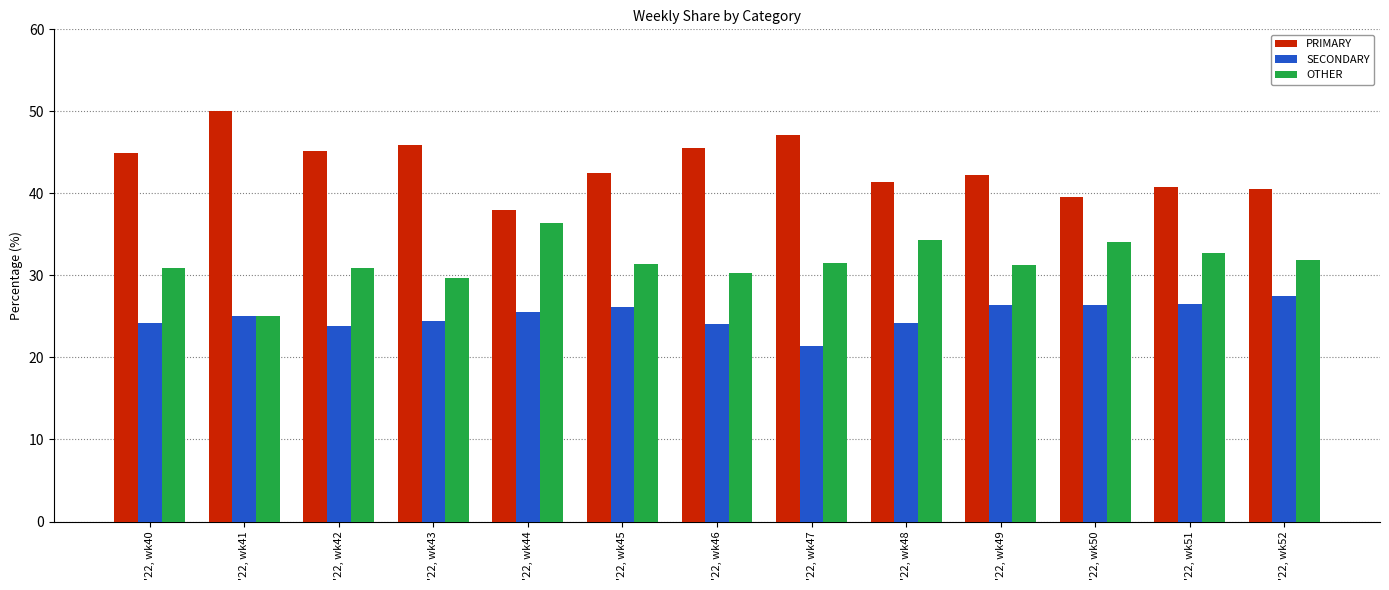

At '22, wk45, list the series in order from largest to smallest.

PRIMARY, OTHER, SECONDARY